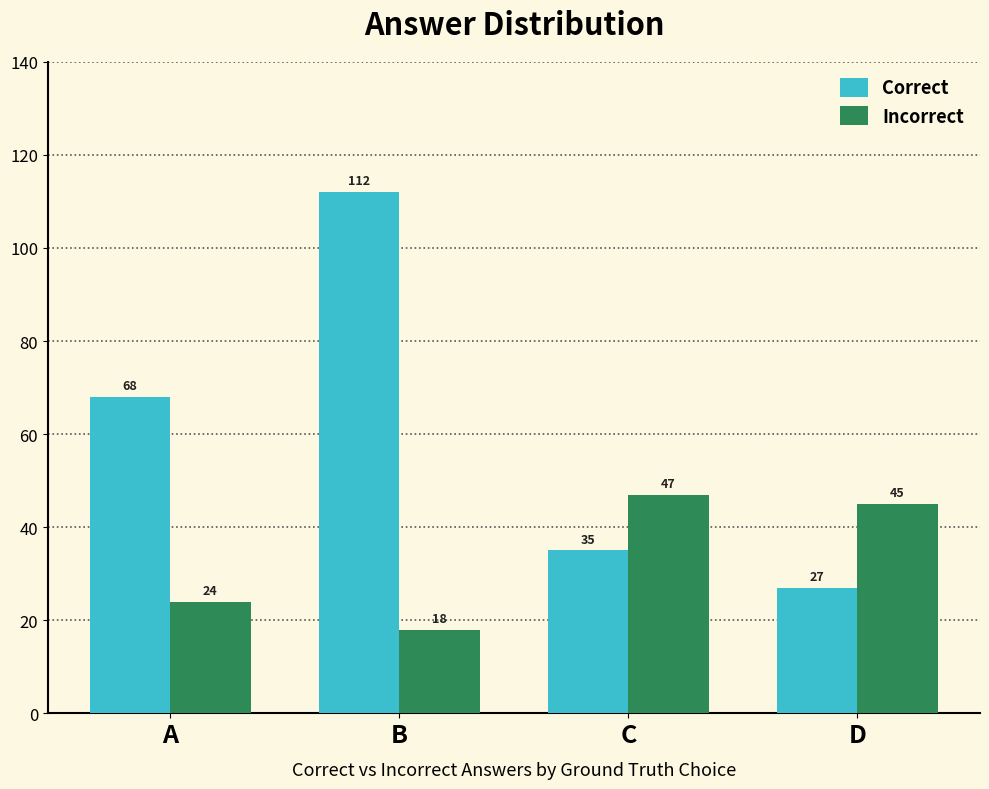

Where does the Incorrect series first go above 45?

C